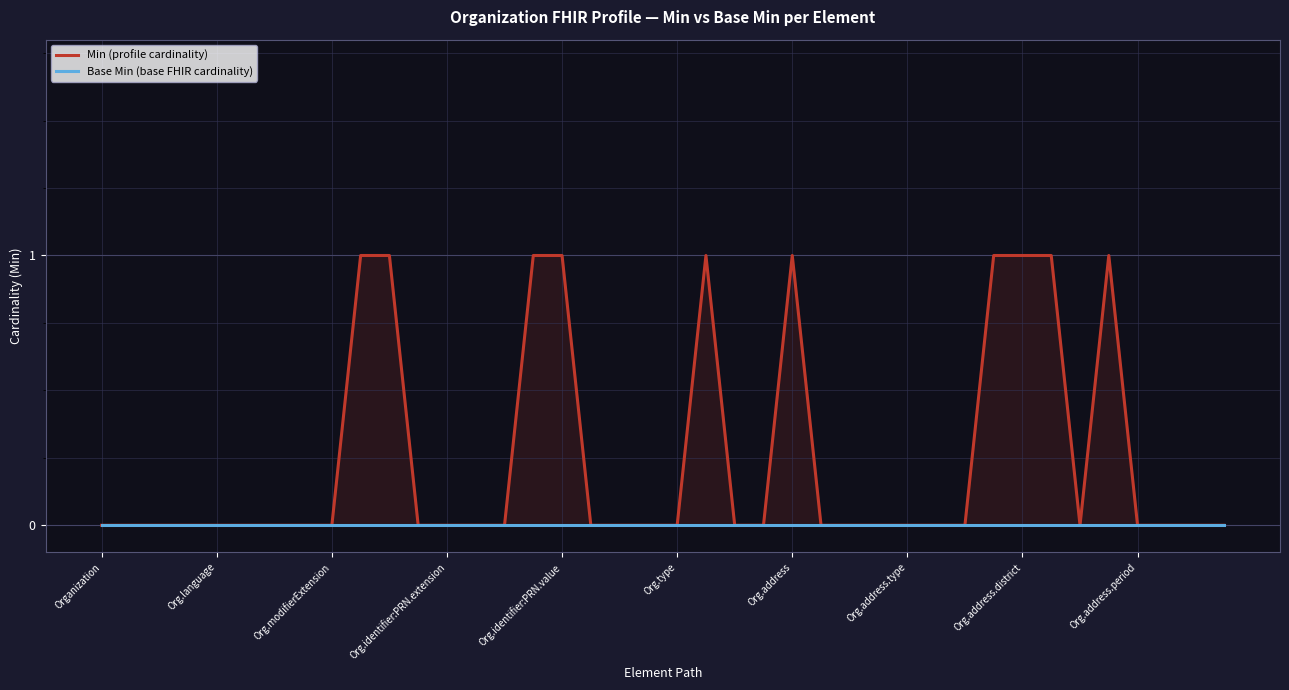

True or false: Base Min (base FHIR cardinality) has more than 0 interior local peaks.

False